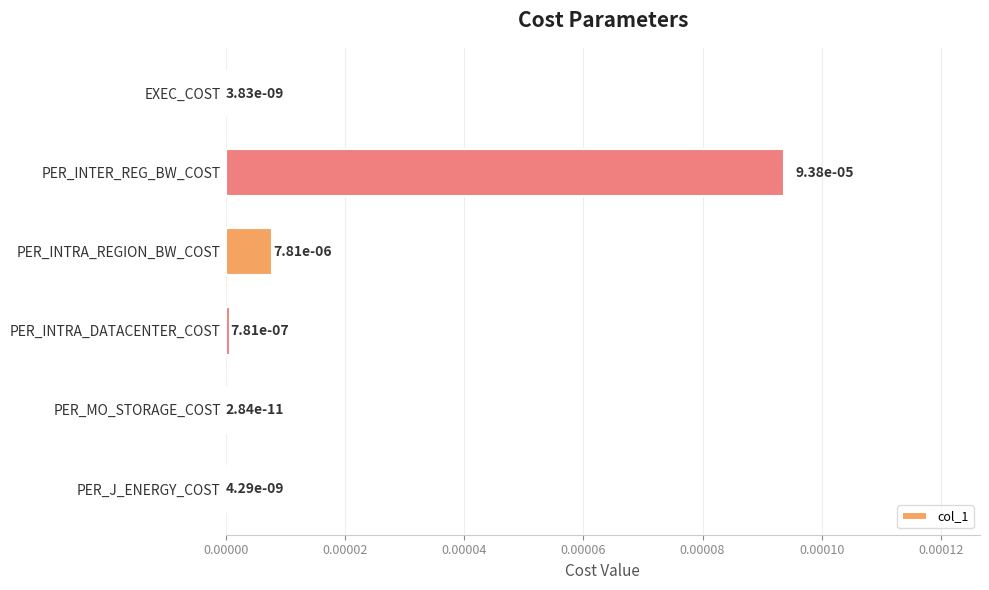

The chart shows a value of 0.0 at PER_MO_STORAGE_COST. True or false?

True